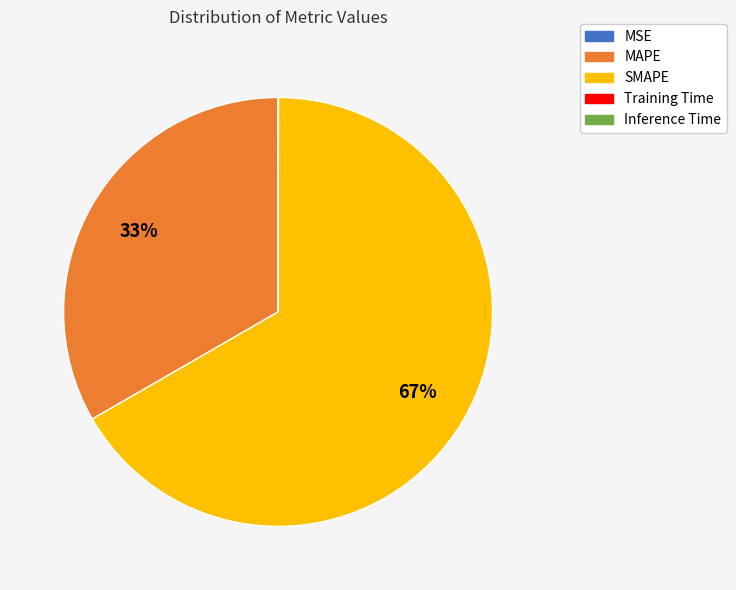

Does any single category account for the majority?

Yes